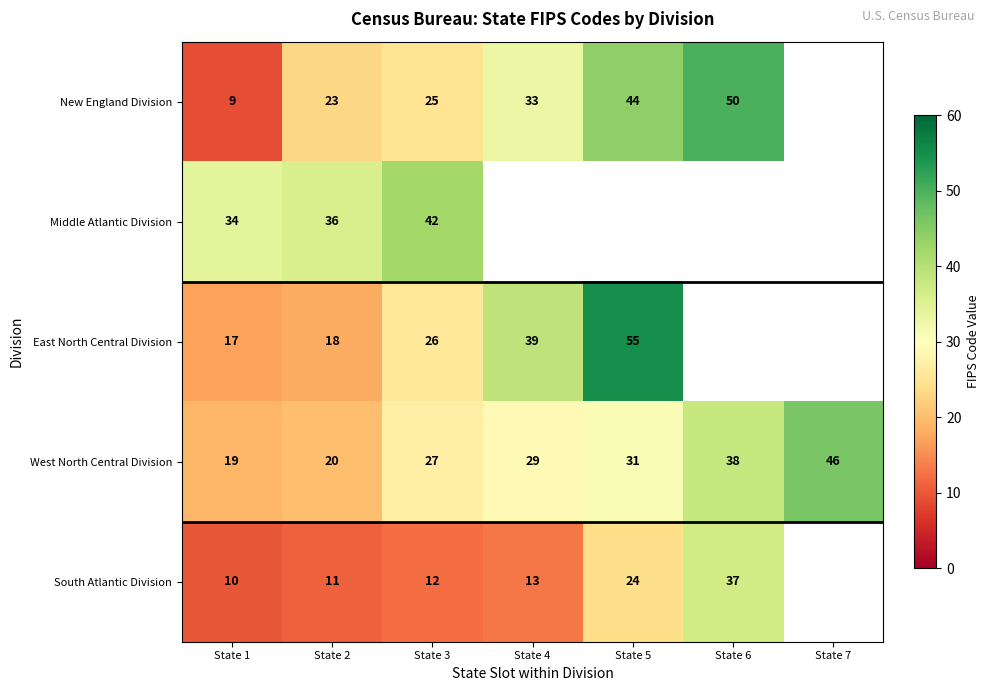

What is the sum of the West North Central Division values at State 1 and State 2?

39